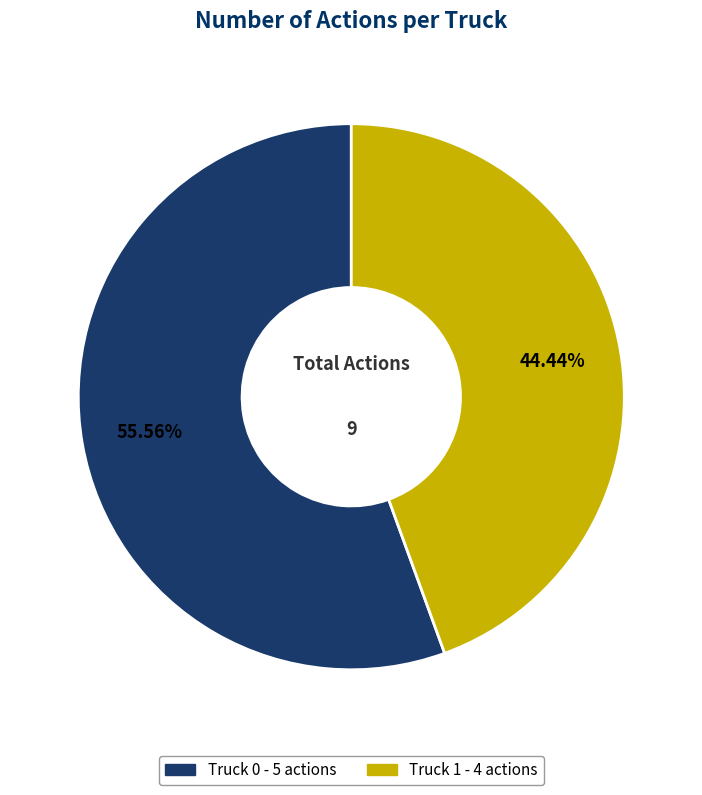

To the nearest percent, what is the difference between the Truck 0 and Truck 1 slice percentages?

11%